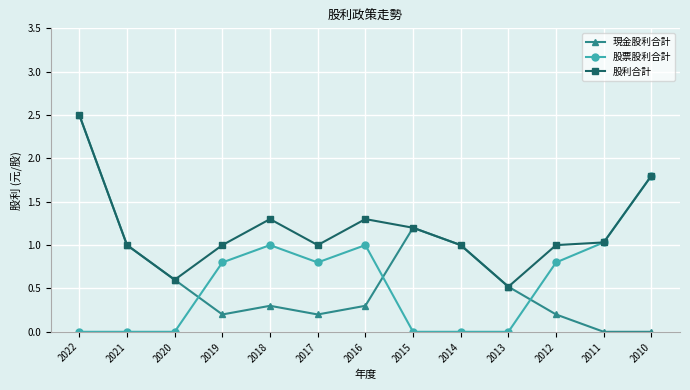

What is the total value across all series at 2011?

2.1